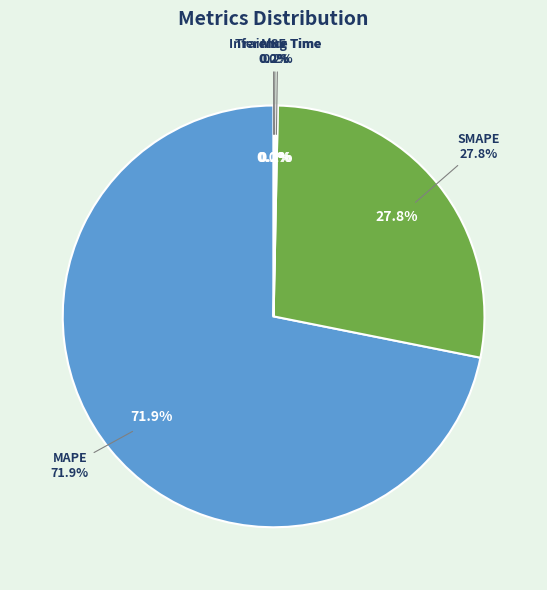

Is it true that Inference Time is 1% of the pie?

False